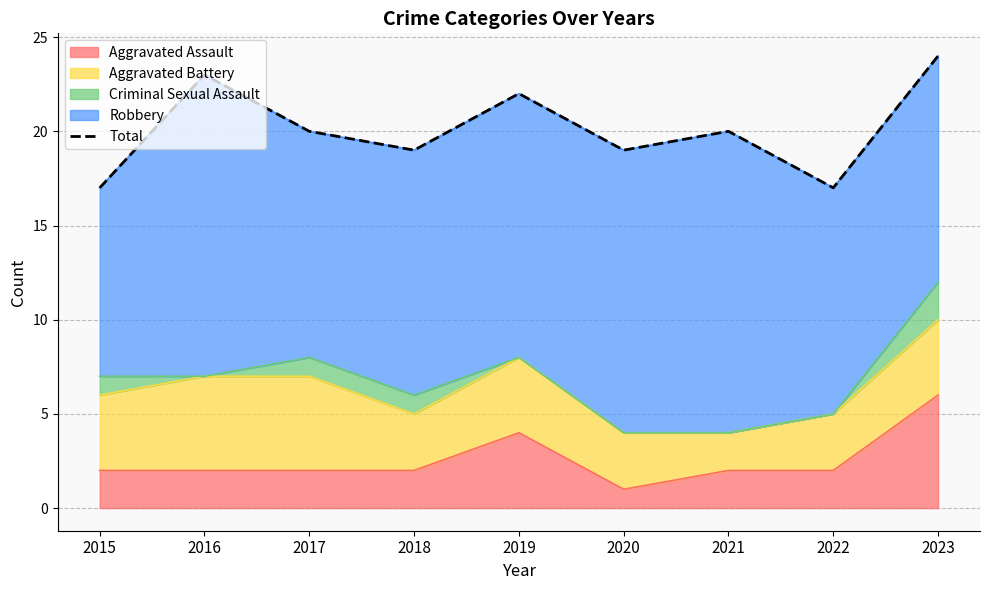

What is the average value?

20